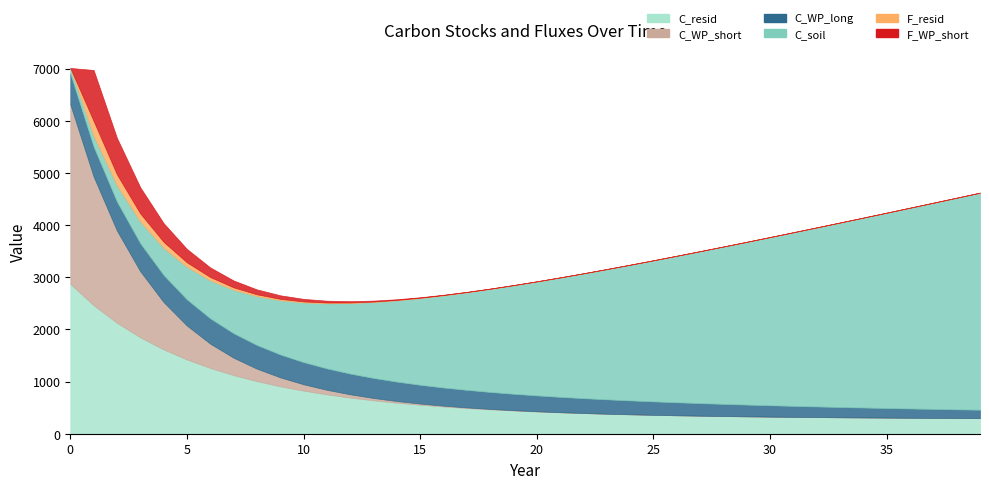

At which label is C_soil closest to 2132?

19